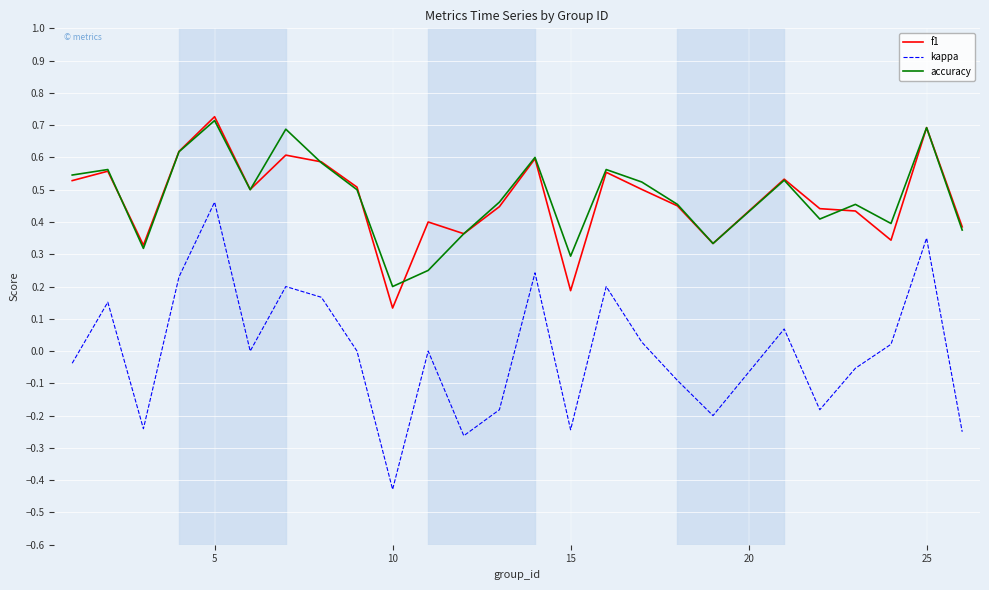

Which series has the widest spread of values?

kappa